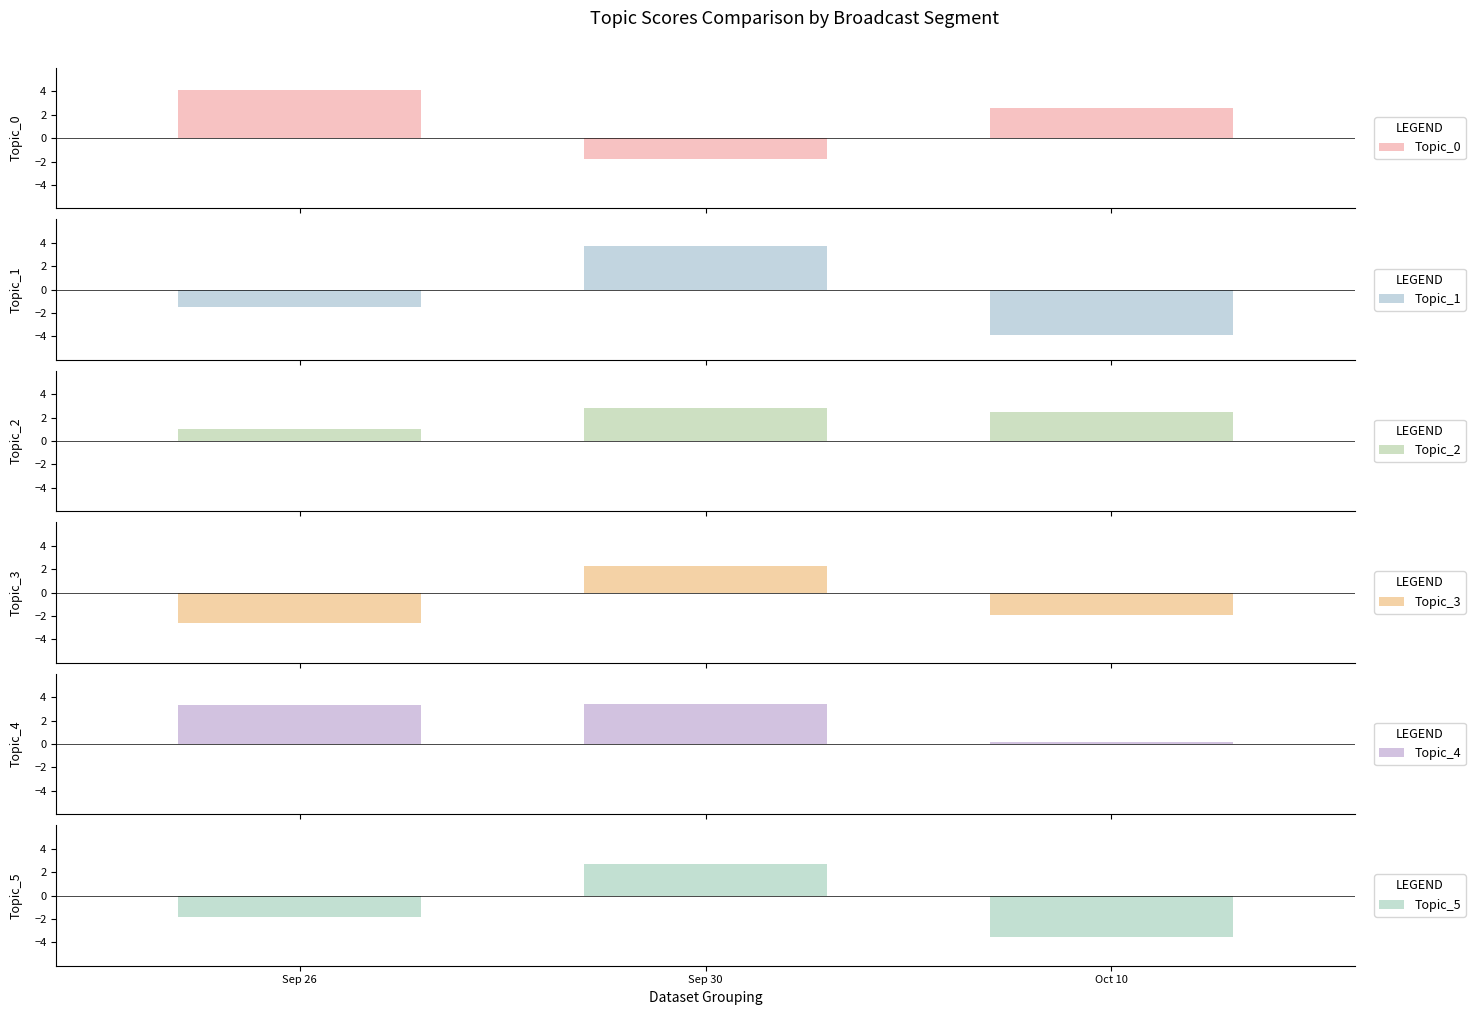

What is the minimum value shown in the chart?

-3.9